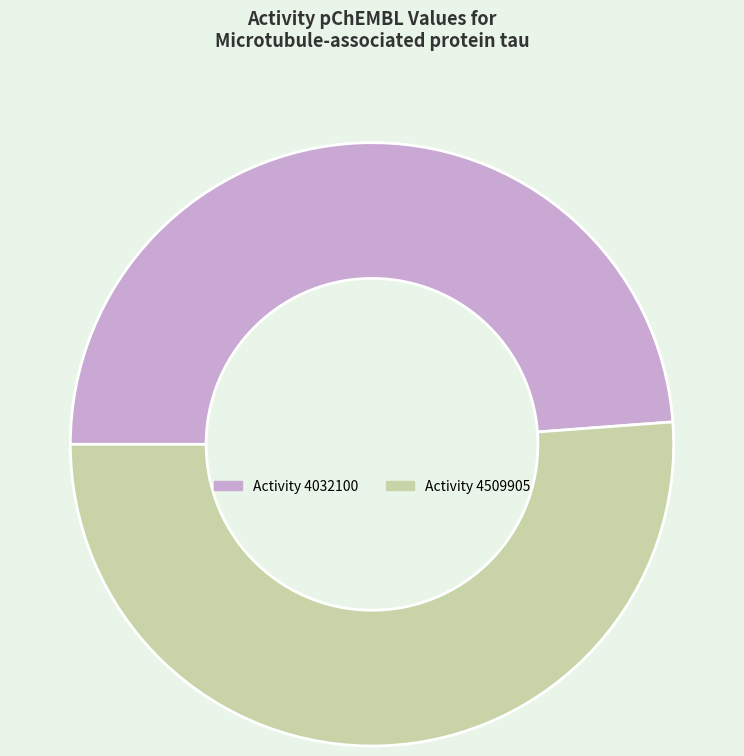

Count the number of slices in the pie.

2